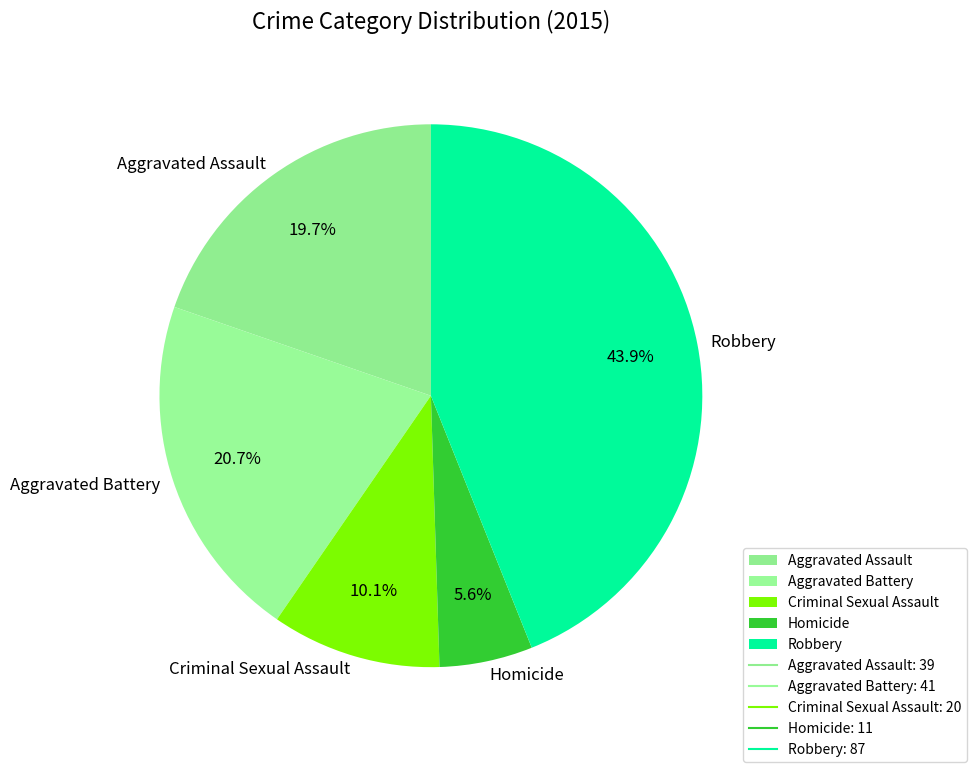

Approximately how many times larger is the value at Aggravated Battery compared to Aggravated Assault?

1.1